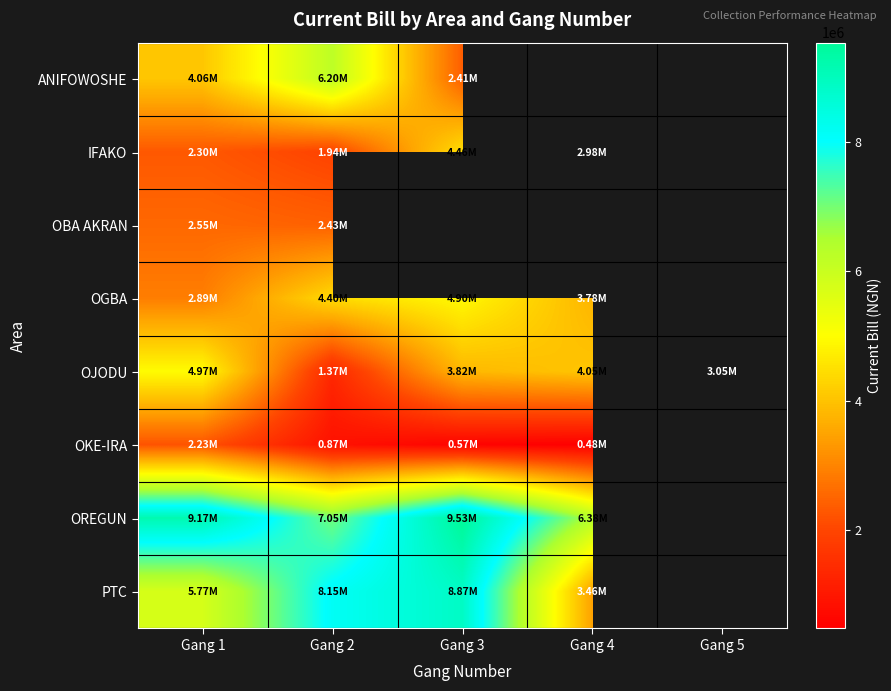

True or false: PTC has a value of 3457826.4 at Gang 4.

True